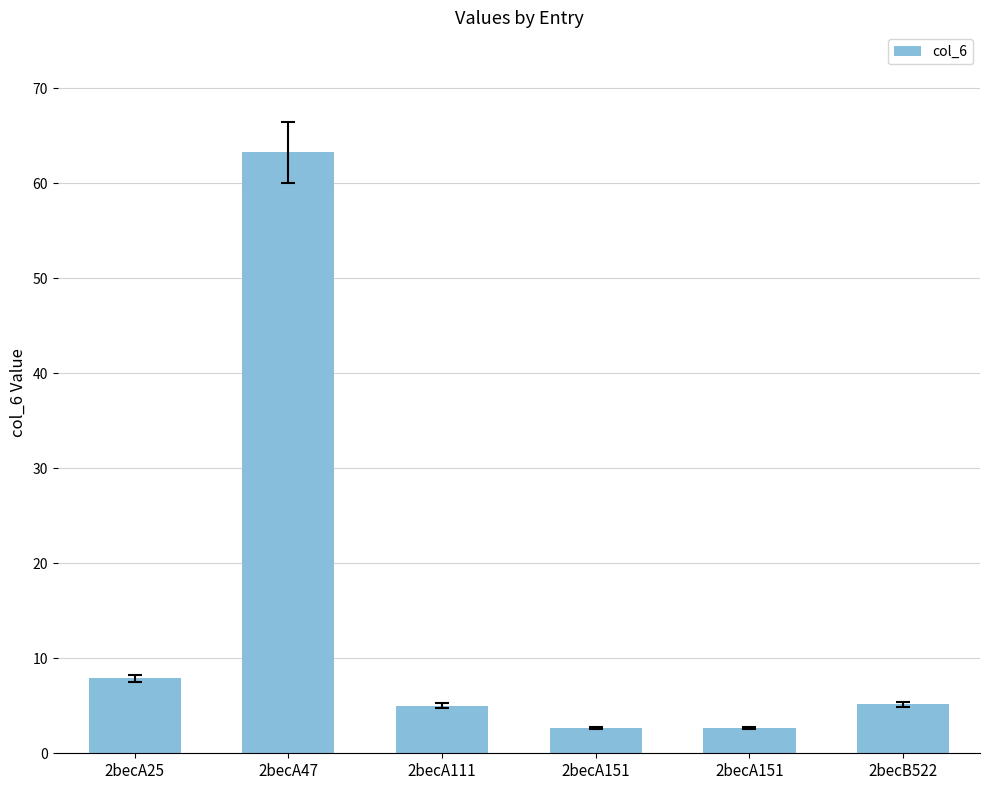

Reading left to right, list all the values displayed in this chart.

7.9	63.2	5.0	2.7	2.7	5.1